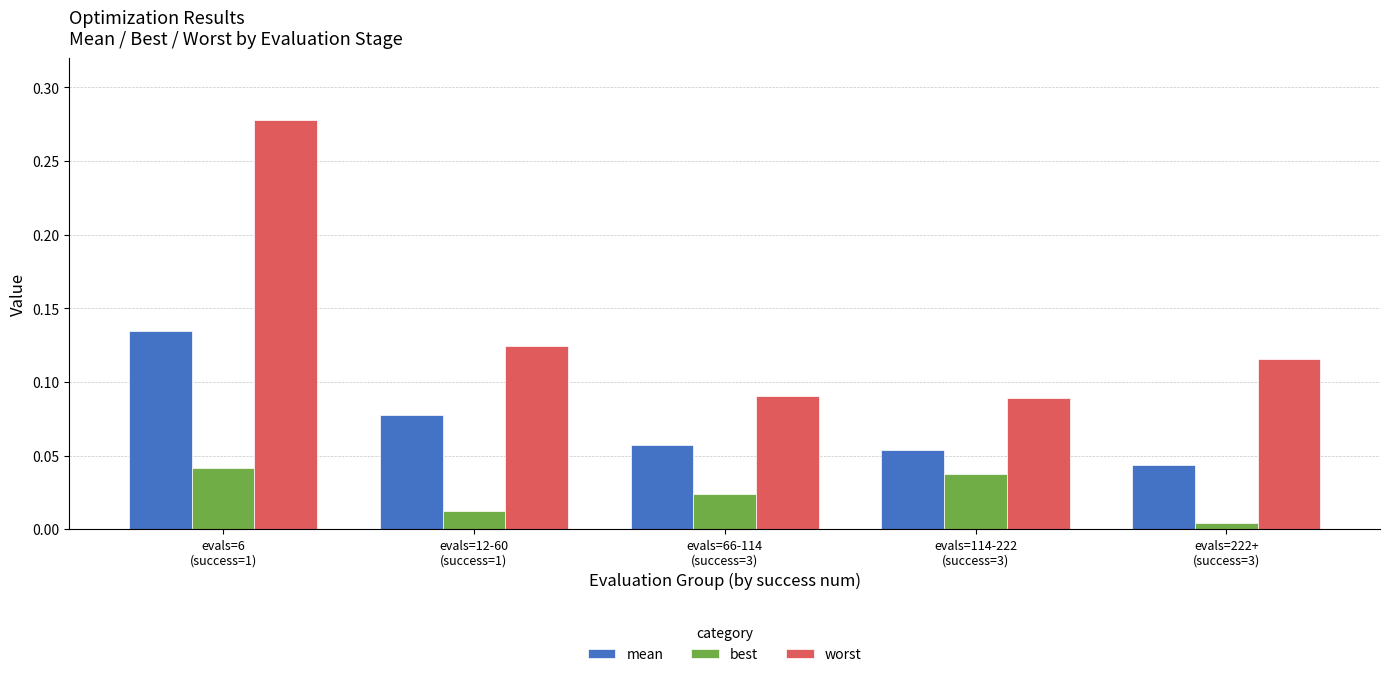

Which series has the widest spread of values?

worst